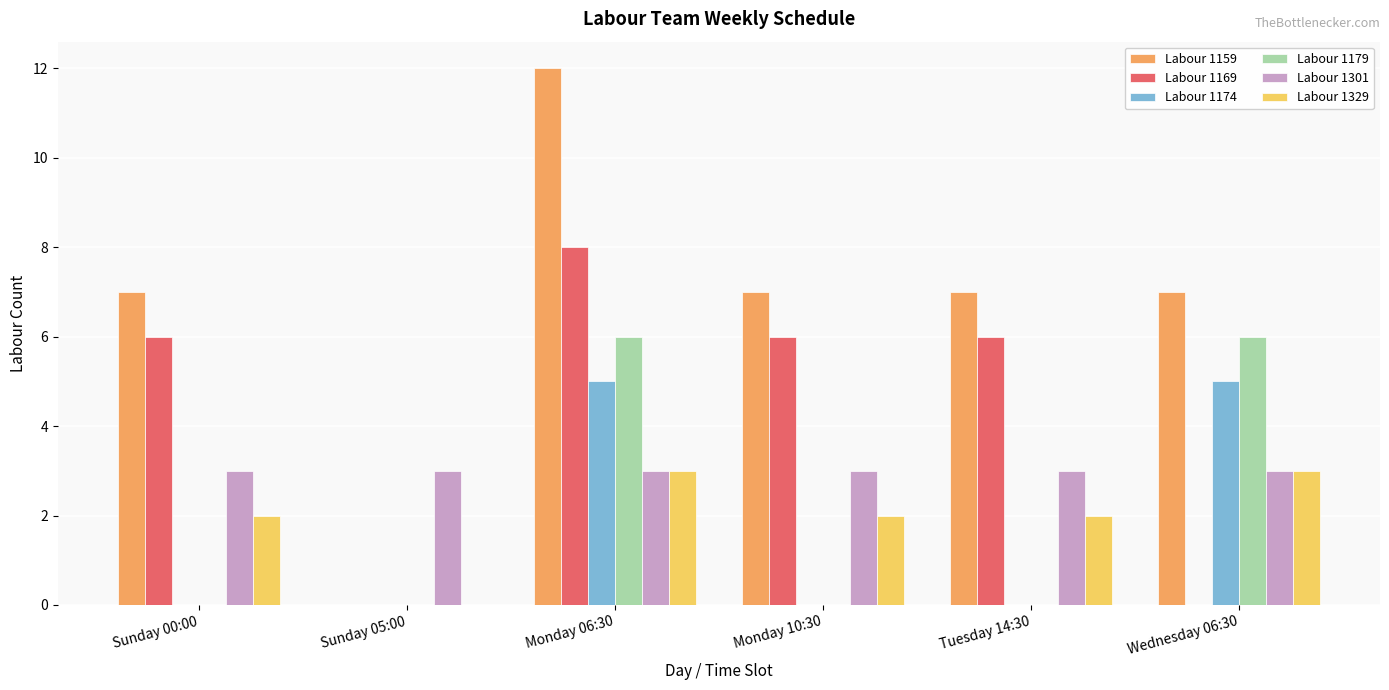

Is the value of Labour 1329 at Wednesday 06:30 greater than the value of Labour 1159 at Monday 10:30?

No